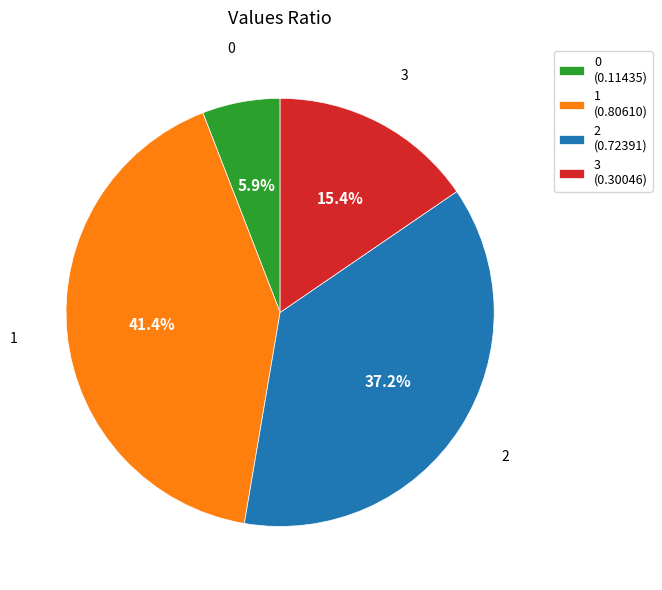

Which has a higher value, 3 (0.30046) or 2 (0.72391)?

2 (0.72391)